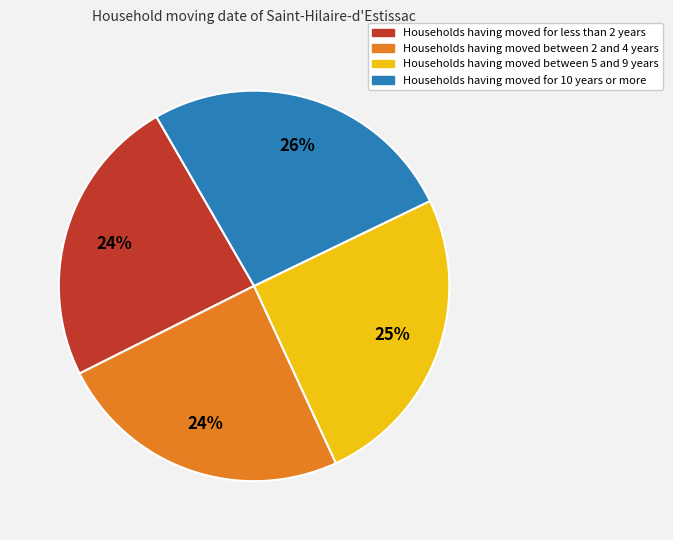

Which category has the biggest portion of the pie?

Households having moved for 10 years or more